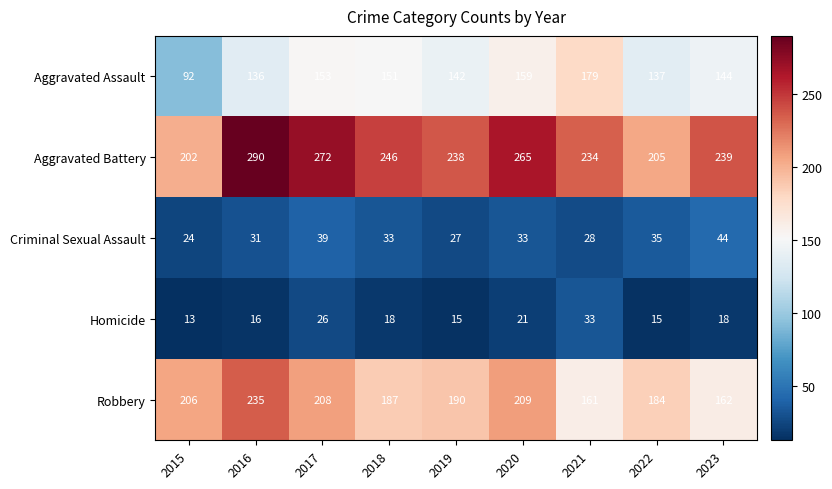

List the series in order of their peak value, lowest first.

Homicide, Criminal Sexual Assault, Aggravated Assault, Robbery, Aggravated Battery